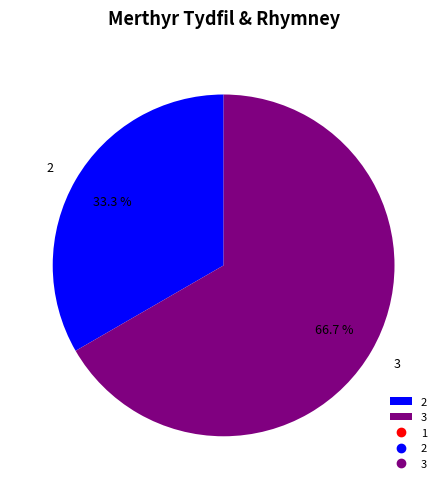

Which slice is the smallest?

2